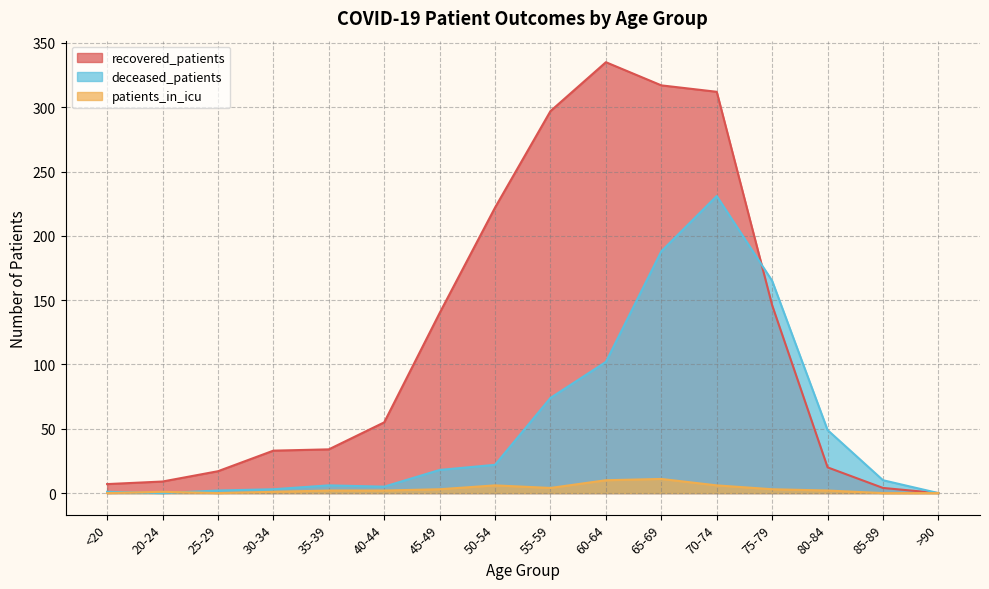

Which series has the largest total across all categories?

recovered_patients